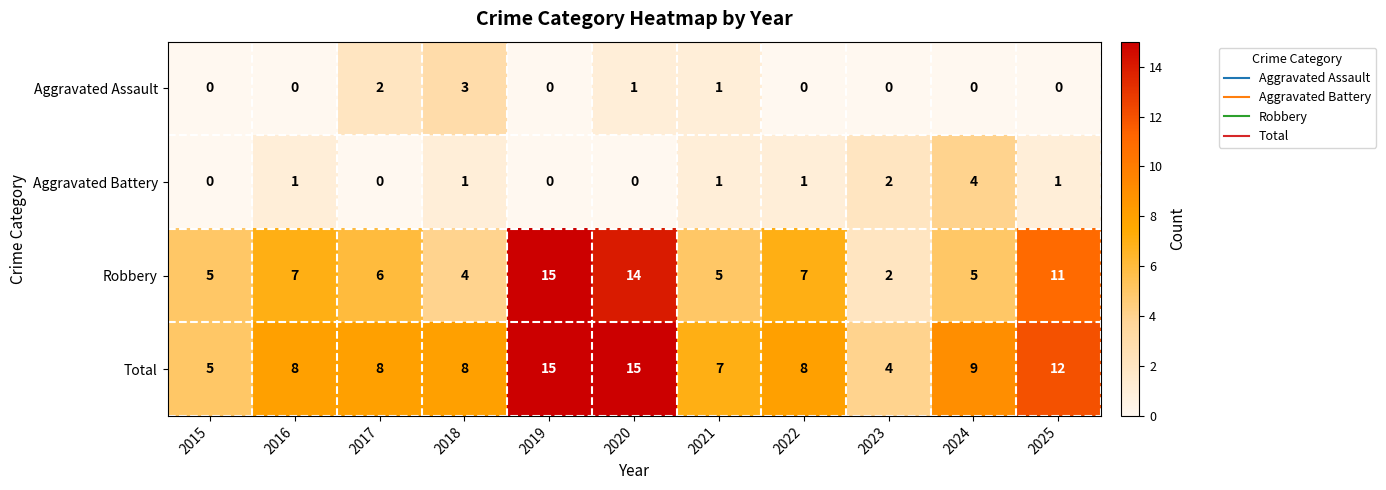

At how many categories does at least one series exceed 6?

9